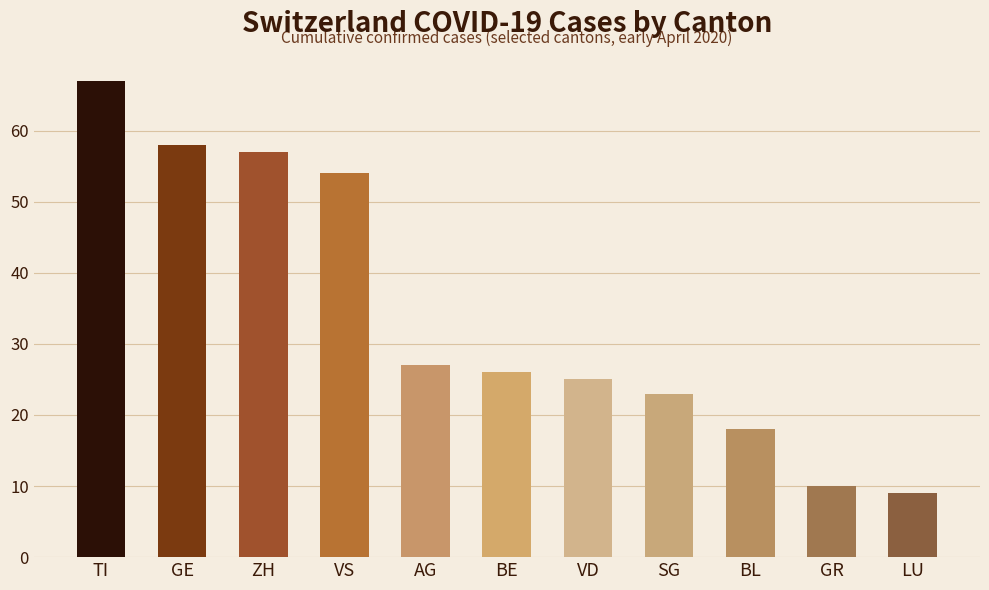

Rank the categories by value from lowest to highest.

LU, GR, BL, SG, VD, BE, AG, VS, ZH, GE, TI